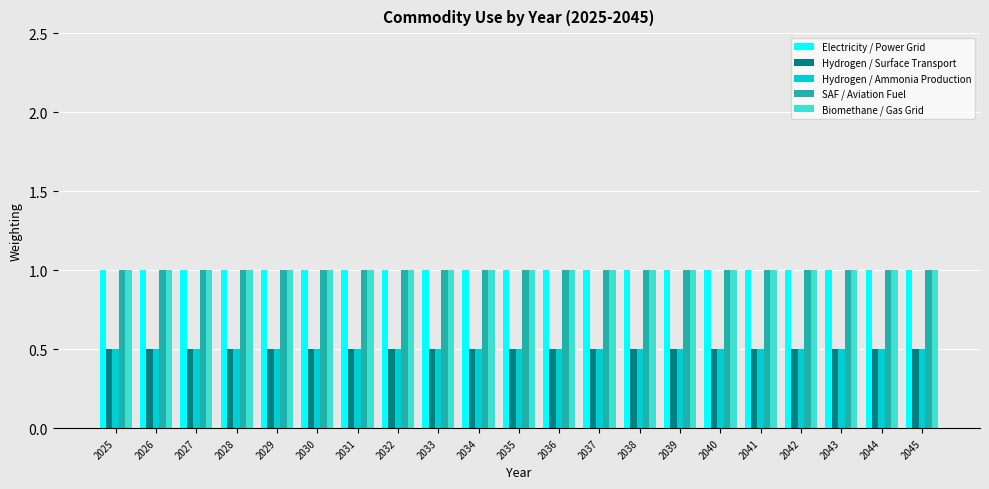

Reading left to right, extract all data points from this chart.

Electricity / Power Grid: 1.0	1.0	1.0	1.0	1.0	1.0	1.0	1.0	1.0	1.0	1.0	1.0	1.0	1.0	1.0	1.0	1.0	1.0	1.0	1.0	1.0
Hydrogen / Surface Transport: 0.5	0.5	0.5	0.5	0.5	0.5	0.5	0.5	0.5	0.5	0.5	0.5	0.5	0.5	0.5	0.5	0.5	0.5	0.5	0.5	0.5
Hydrogen / Ammonia Production: 0.5	0.5	0.5	0.5	0.5	0.5	0.5	0.5	0.5	0.5	0.5	0.5	0.5	0.5	0.5	0.5	0.5	0.5	0.5	0.5	0.5
SAF / Aviation Fuel: 1.0	1.0	1.0	1.0	1.0	1.0	1.0	1.0	1.0	1.0	1.0	1.0	1.0	1.0	1.0	1.0	1.0	1.0	1.0	1.0	1.0
Biomethane / Gas Grid: 1.0	1.0	1.0	1.0	1.0	1.0	1.0	1.0	1.0	1.0	1.0	1.0	1.0	1.0	1.0	1.0	1.0	1.0	1.0	1.0	1.0